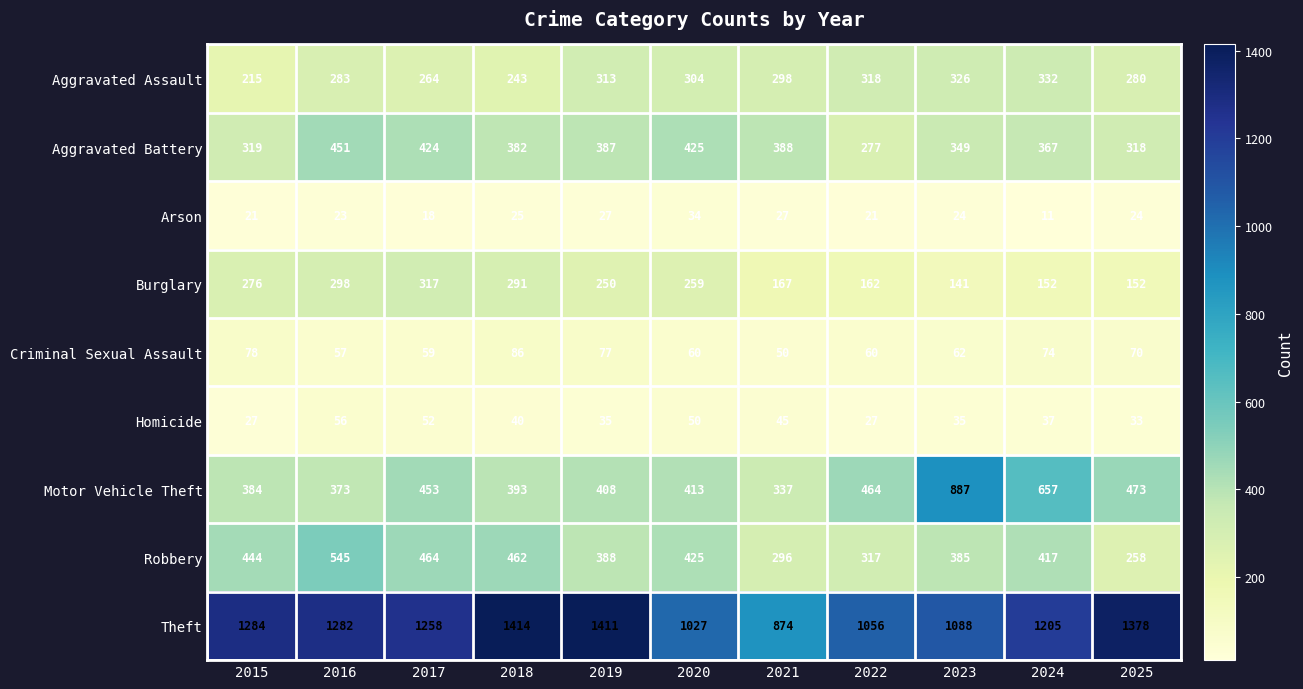

Which series has the largest range (max minus min)?

Motor Vehicle Theft